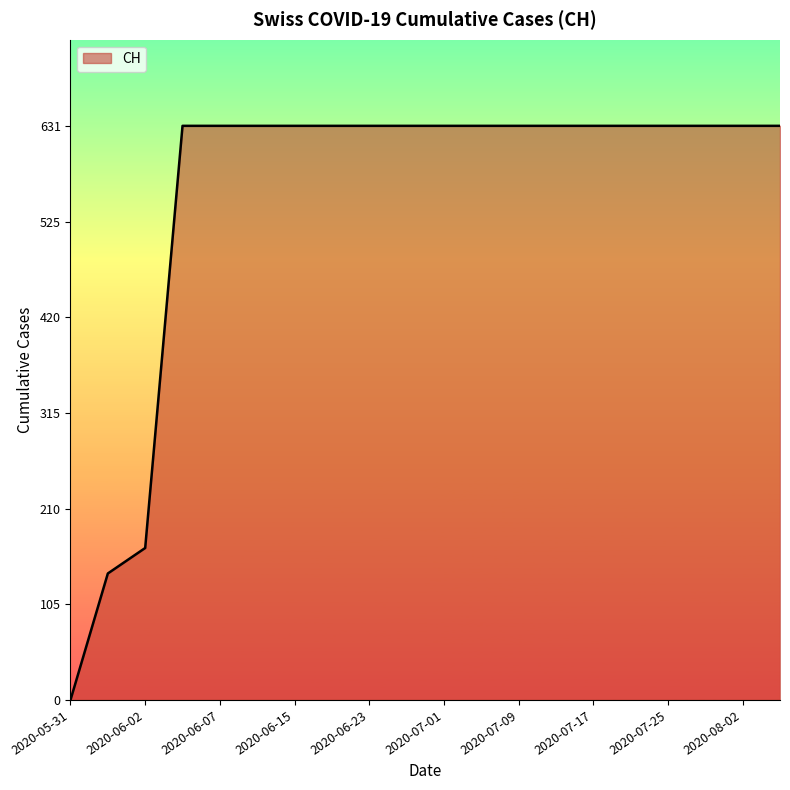

What is the difference between the maximum and minimum values?

631